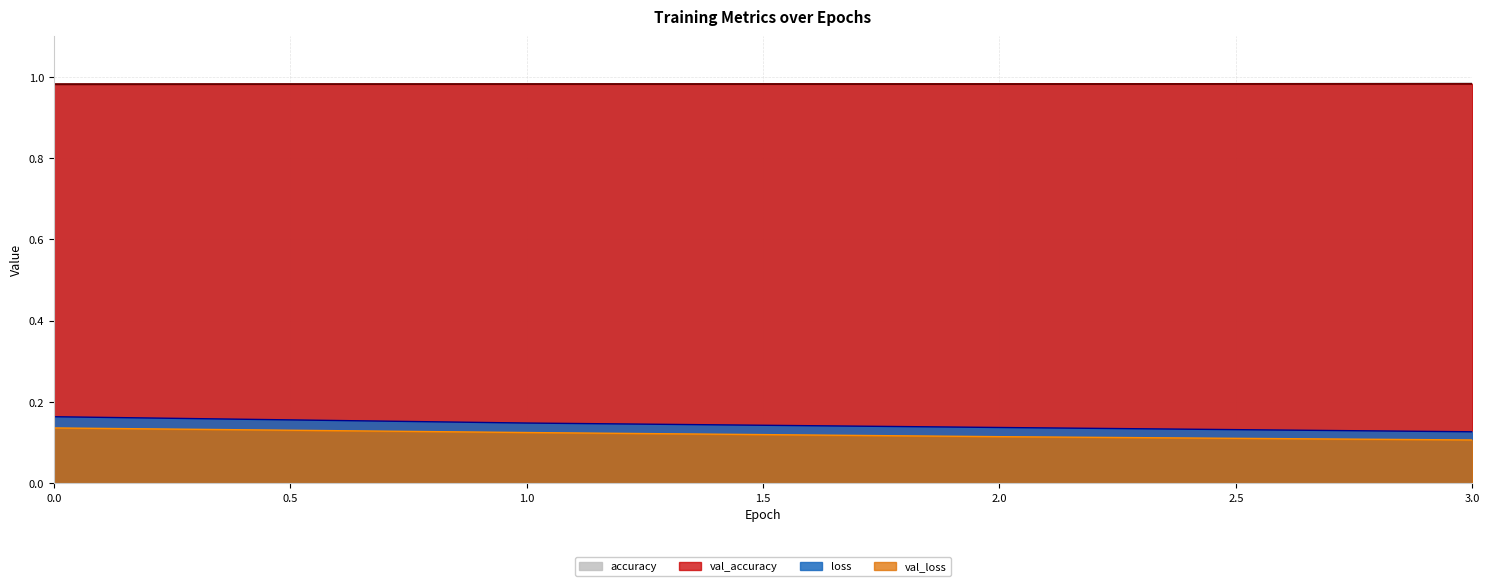

Reading right to left, what are all the values shown in this chart?

accuracy: 3=1.0	2=1.0	1=1.0	0=1.0
loss: 3=0.1	2=0.1	1=0.1	0=0.2
val_accuracy: 3=1.0	2=1.0	1=1.0	0=1.0
val_loss: 3=0.1	2=0.1	1=0.1	0=0.1